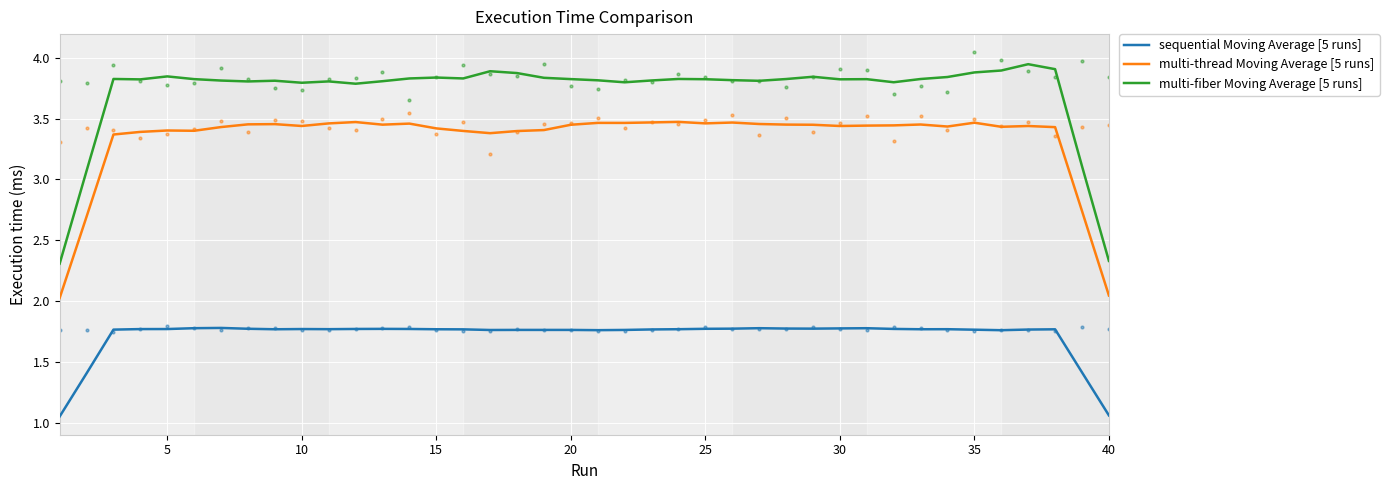

What is the total value across all series at 25?

9.0